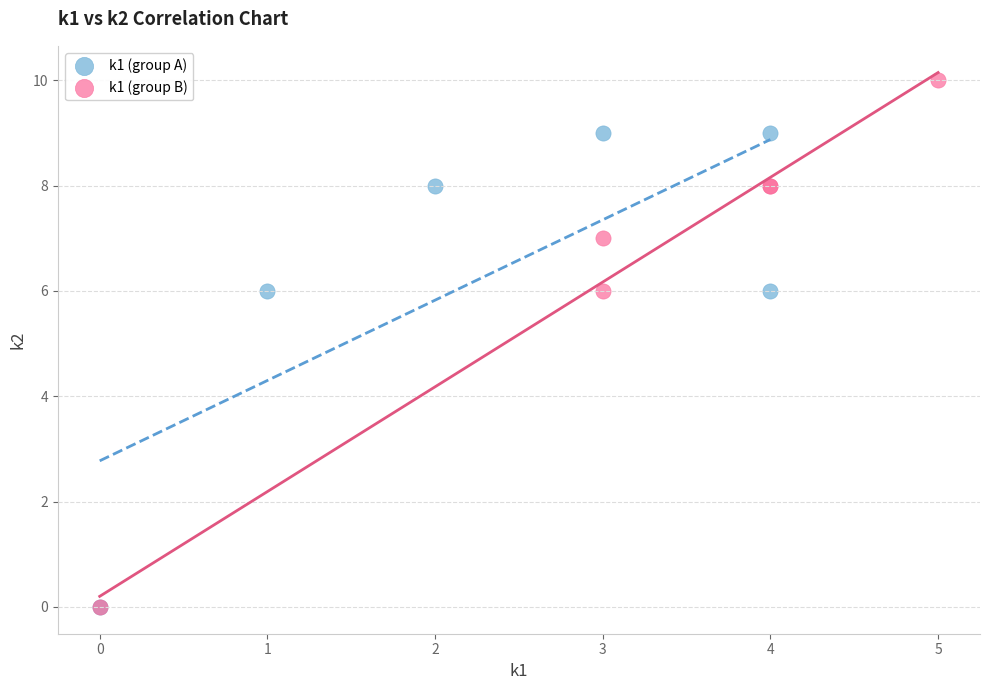

What are all the series names shown in the legend?

k1 (group A), k1 (group B)